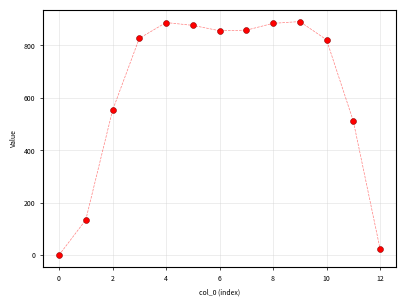

What Y value in the scatter plot is closest to 445?

511.9